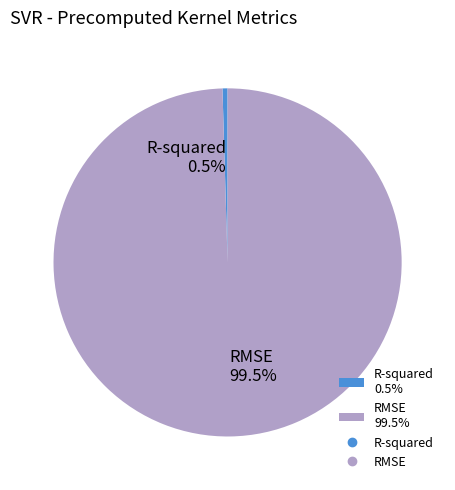

Count the number of slices in the pie.

2